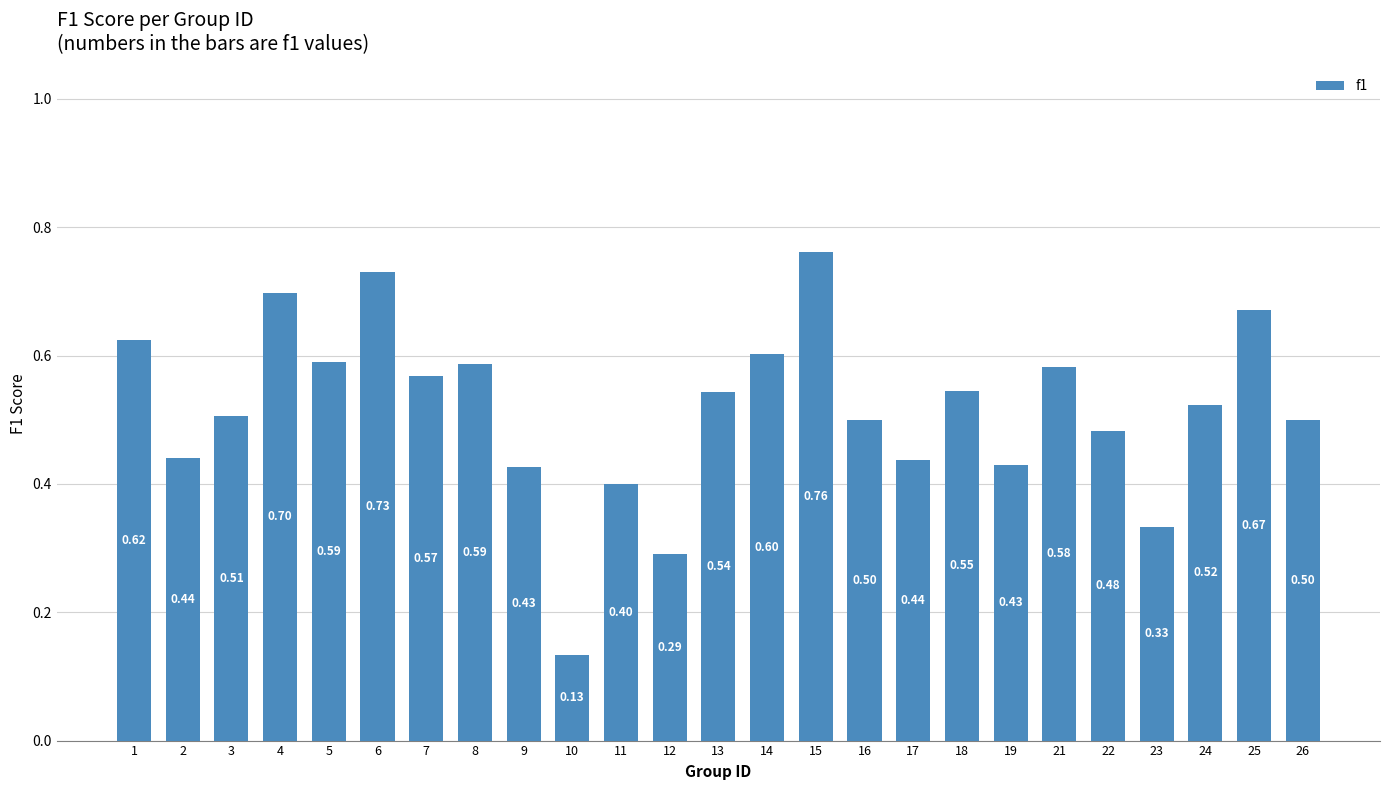

True or false: the data shows 0.7 at 16.

False